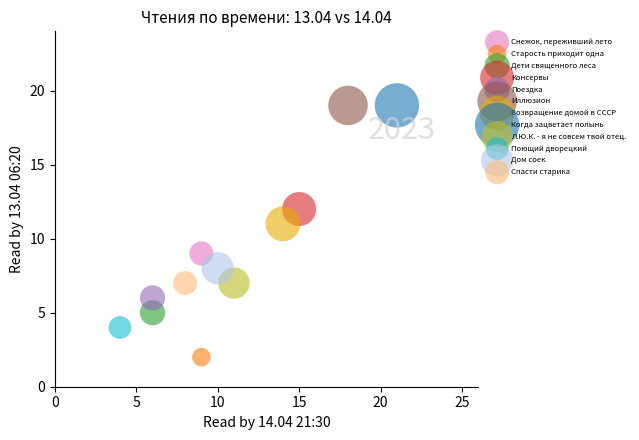

What are all the series names shown in the legend?

Снежок, переживший лето, Старость приходит одна, Дети священного леса, Консервы, Поездка, Иллюзион, Возвращение домой в СССР, Когда зацветает полынь, Л.Ю.К. - я не совсем твой отец., Поющий дворецкий, Дом соек, Спасти старика